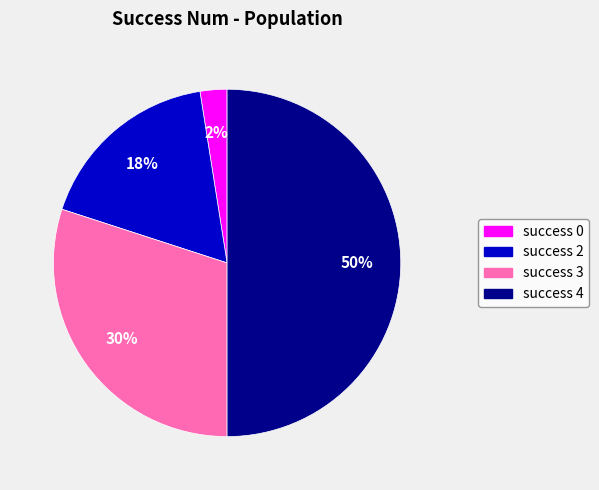

The success 3 slice represents 20% of the pie. True or false?

False